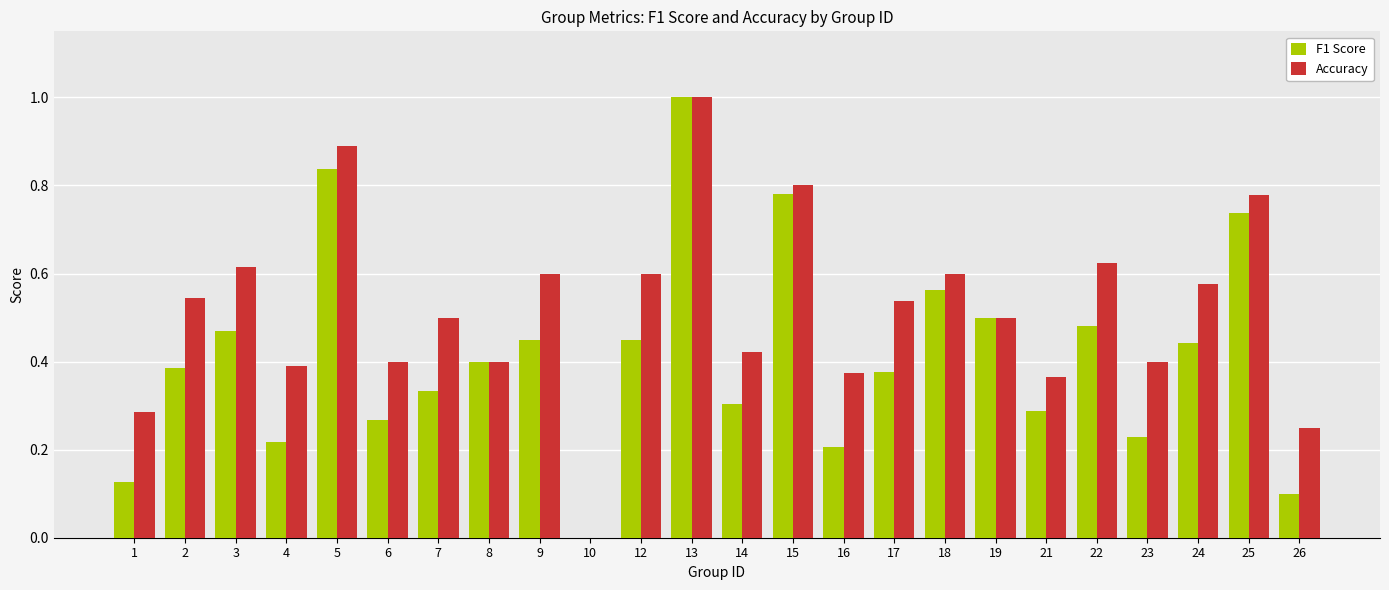

Between 3 and 6, which series saw the biggest shift?

Accuracy